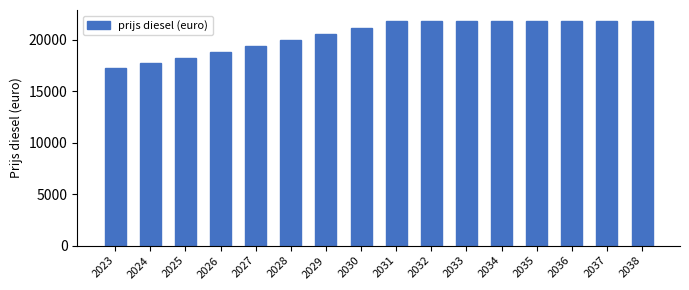

Read the value at 2029.

20531.7